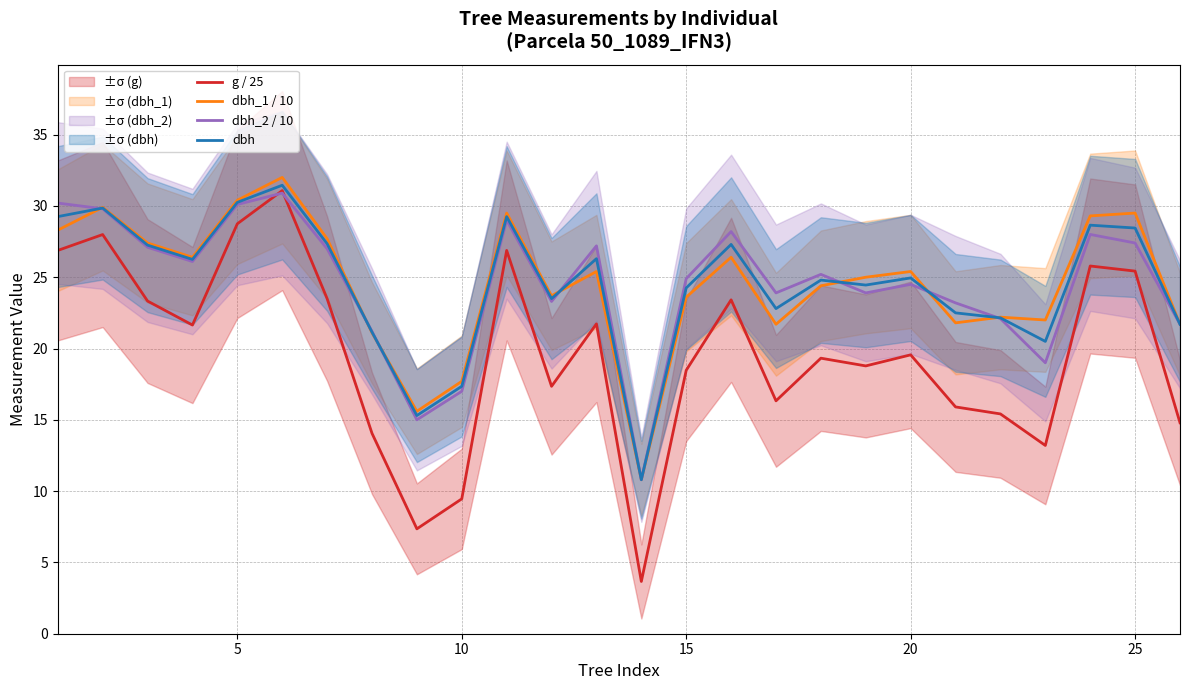

Is the value of dbh at 15 greater than the value of dbh_2 / 10 at 25?

No